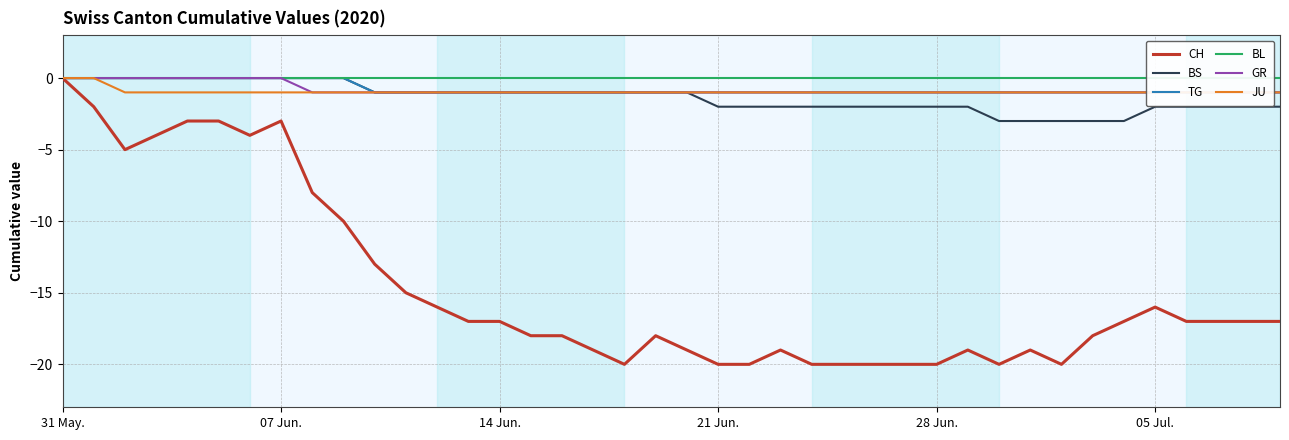

What is the minimum value for BS?

-3